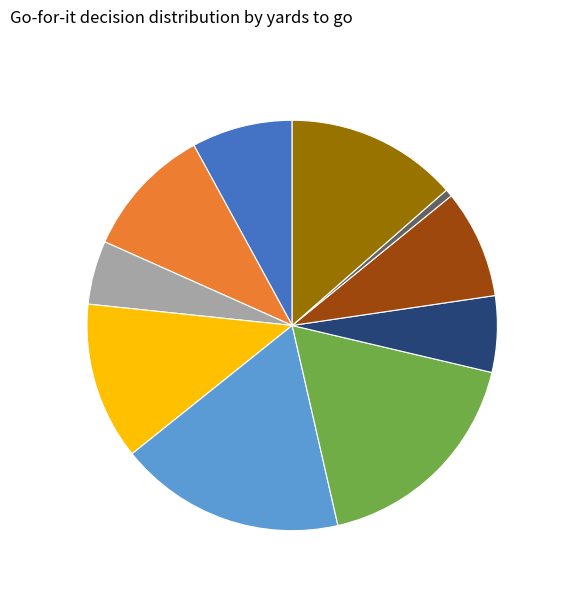

Is there any slice that represents more than half of the pie?

No